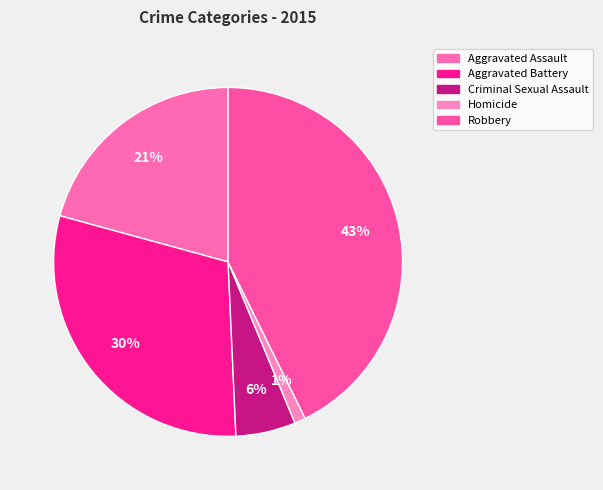

True or false: Criminal Sexual Assault accounts for 6% of the total.

True